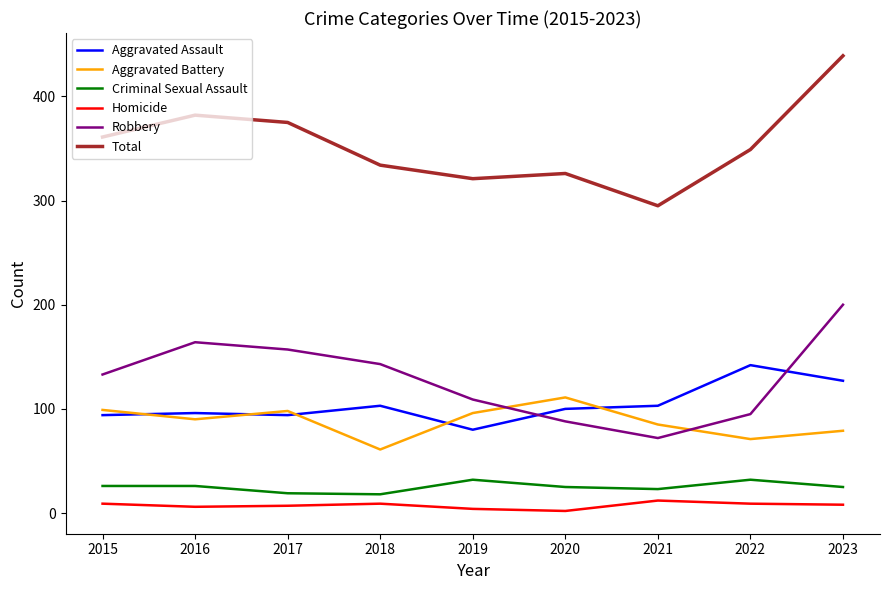

How many categories are shown in the chart?

9